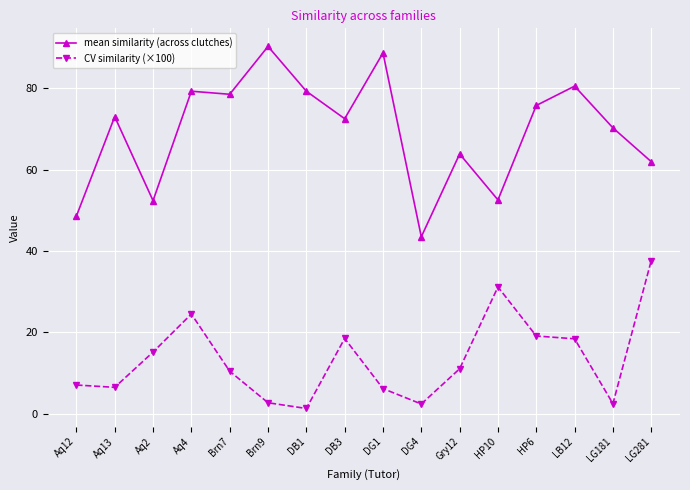

Is it true that CV similarity (×100) equals 40.6 at HP10?

False